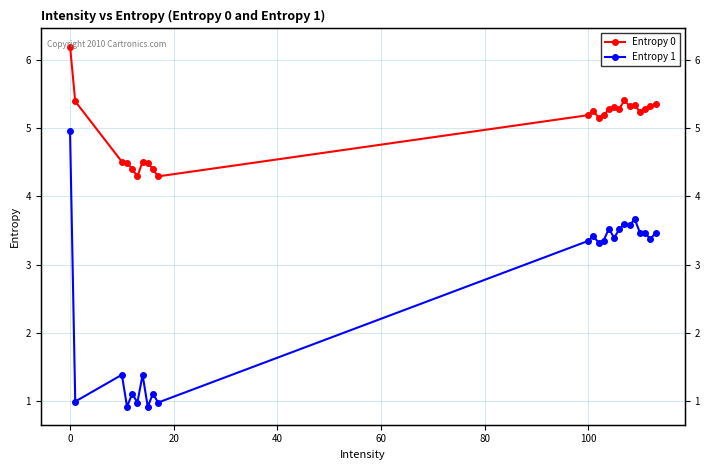

Is it true that Entropy 1 equals 5.3 at 16?

False